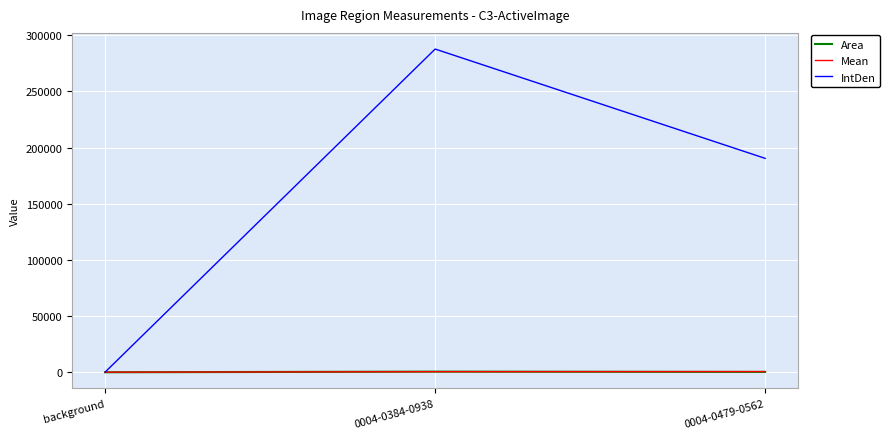

Does the chart display data point markers on the line(s)?

No